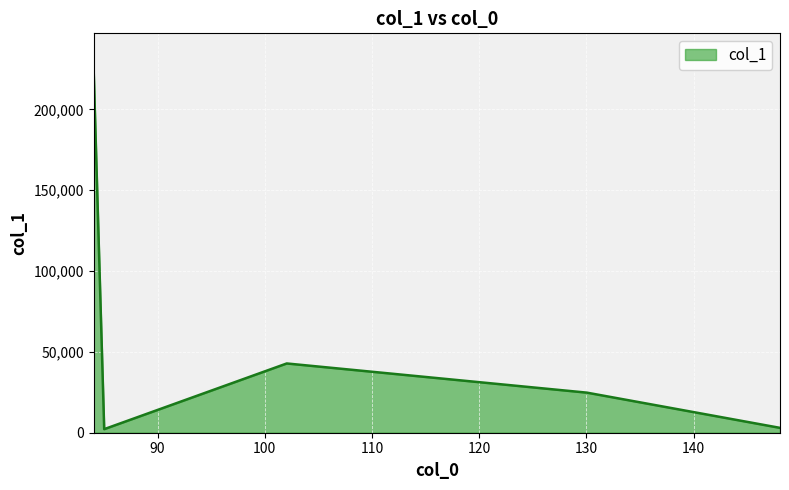

How many interior local peaks (higher than both neighbors) does the data have?

1